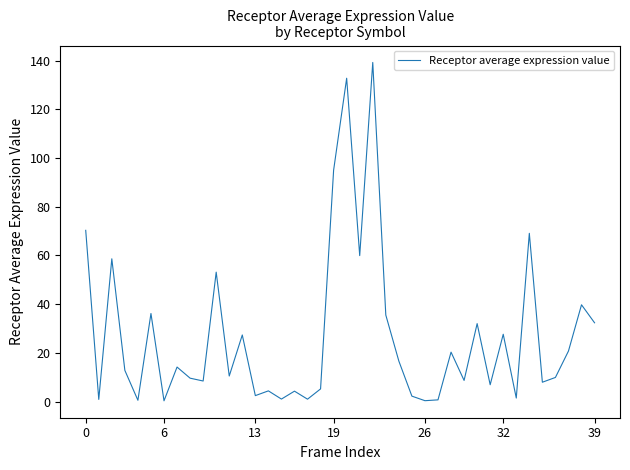

What is the maximum value shown in the chart?

139.2